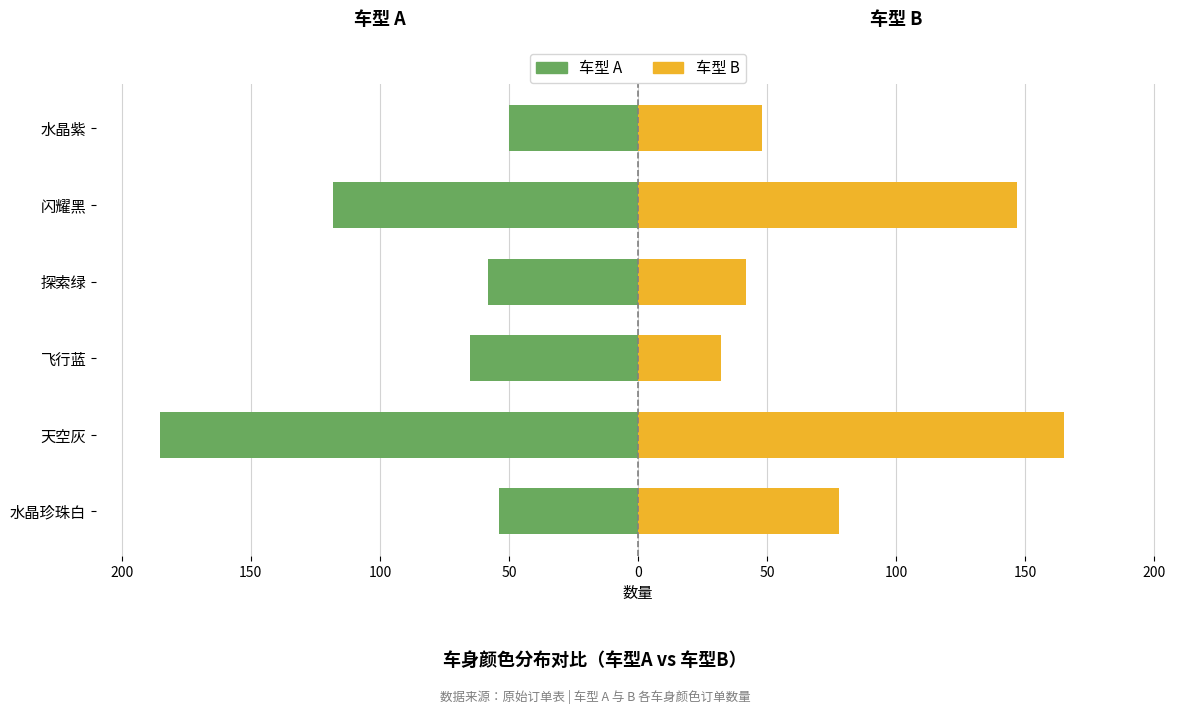

Is it true that A equals -35 at 探索绿?

False